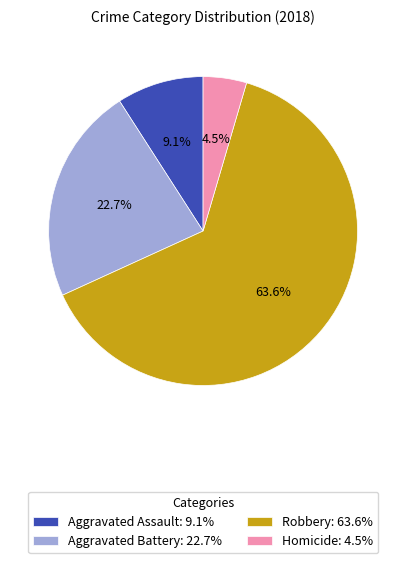

Which slice represents more than half of the pie?

Robbery